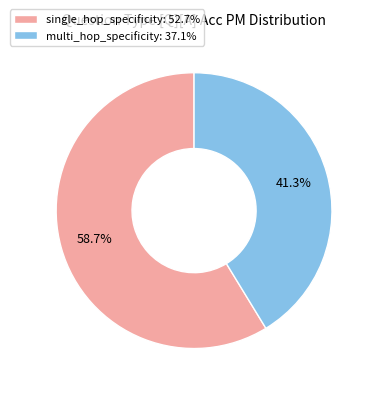

To the nearest percent, what percentage of the pie is single_hop_specificity?

59%